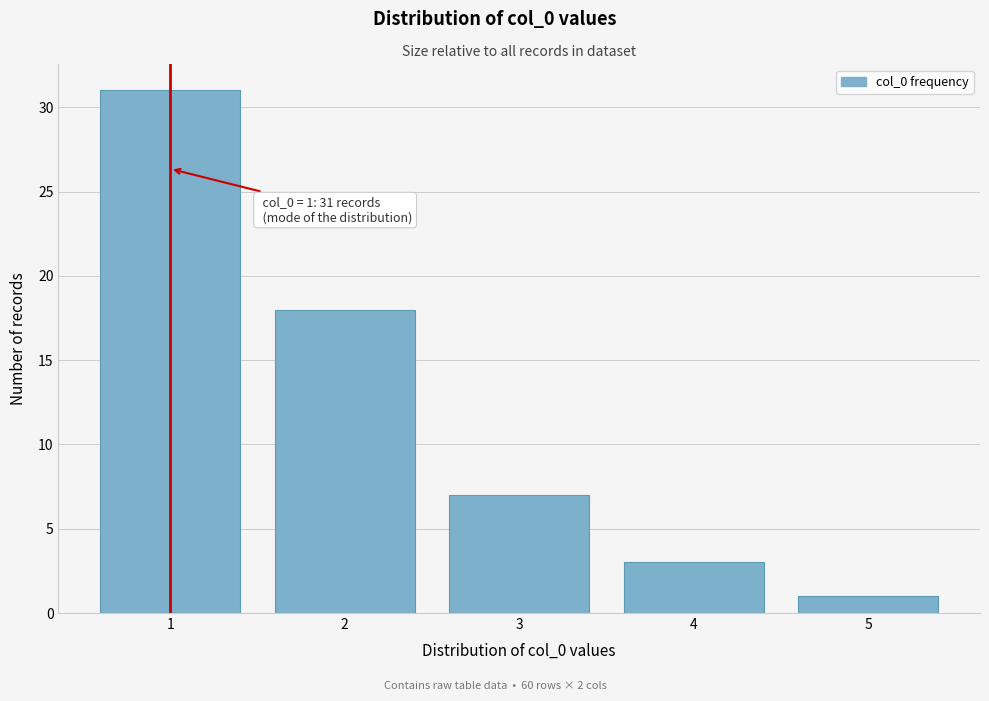

Reading left to right, transcribe all the data shown in this chart.

31	18	7	3	1